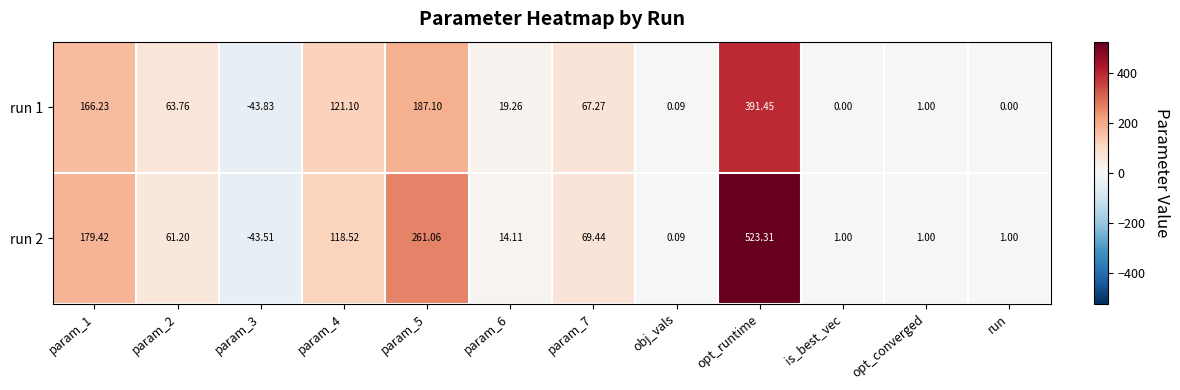

Which category has the highest value across all series?

opt_runtime